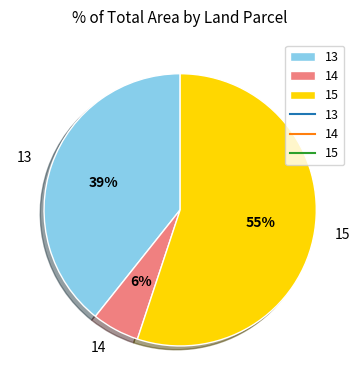

To the nearest percent, what percentage of the pie is 13?

39%